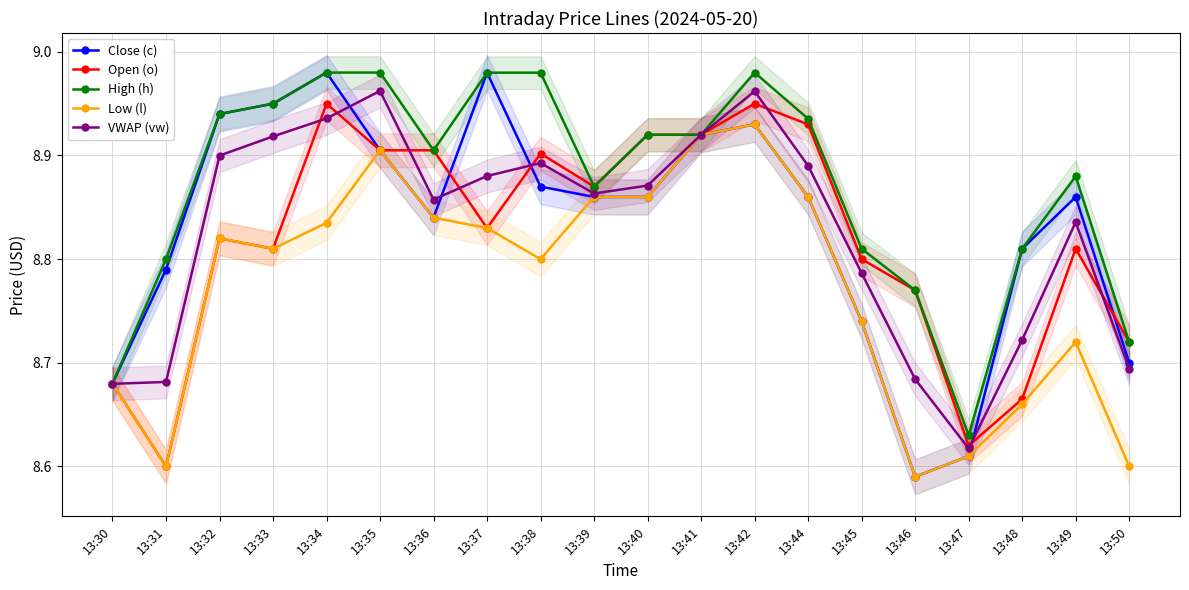

How many interior local peaks does the VWAP (vw) series have?

4